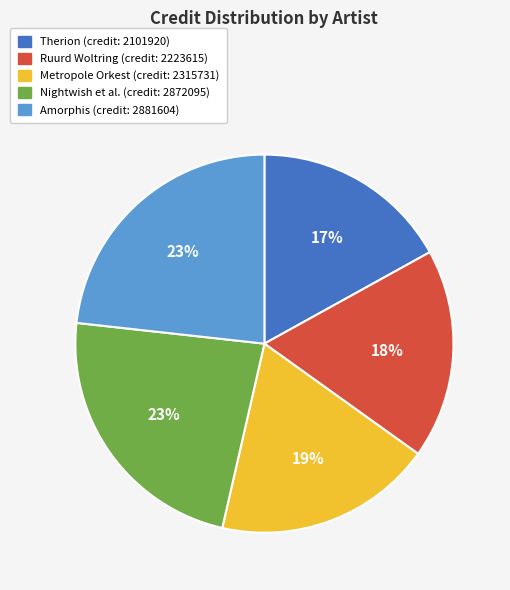

Does any single category account for the majority?

No